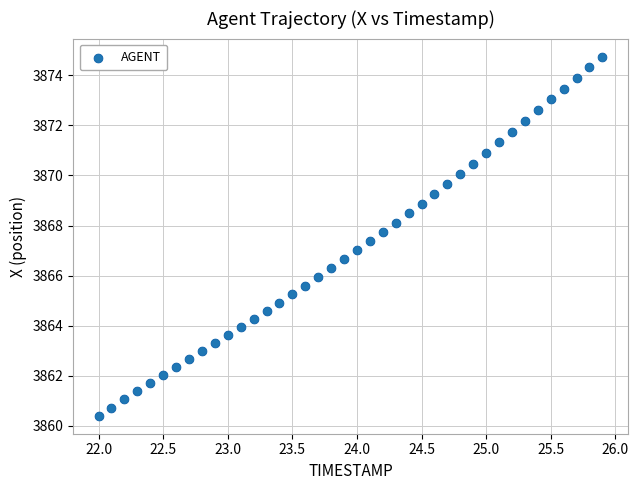

What is the range of X values (max minus min)?

3.9